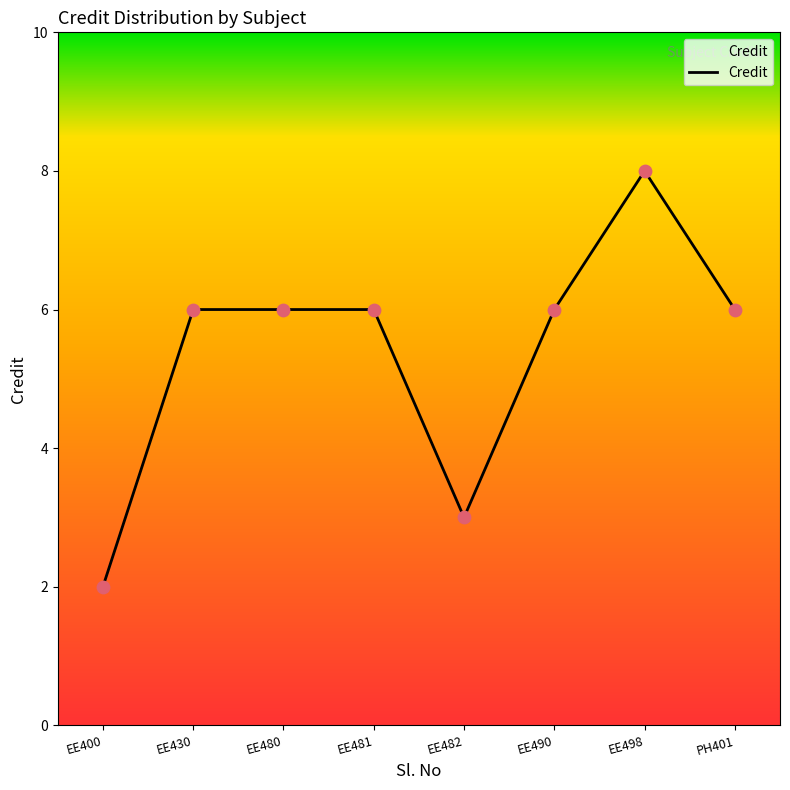

What is the change in value from EE482 to PH401?

+3